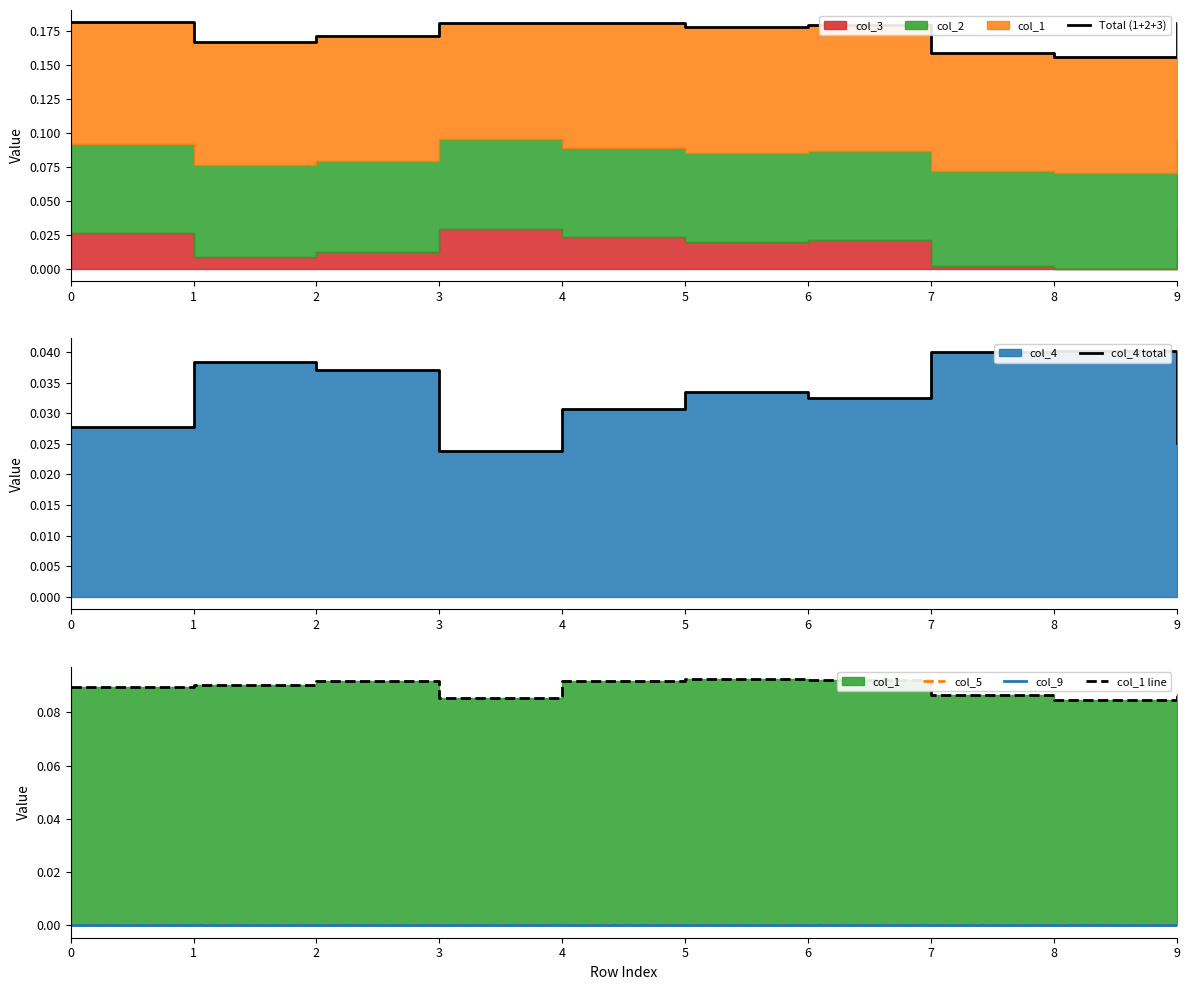

Reading left to right, extract all data points from this chart.

Total (1+2+3): 0=0.2	1=0.2	2=0.2	3=0.2	4=0.2	5=0.2	6=0.2	7=0.2	8=0.2	9=0.2
col_4 total: 0=0.0	1=0.0	2=0.0	3=0.0	4=0.0	5=0.0	6=0.0	7=0.0	8=0.0	9=0.0
col_5: 0=0.0	1=0.0	2=0.0	3=0.0	4=0.0	5=0.0	6=0.0	7=0.0	8=0.0	9=0.0
col_9: 0=0.0	1=0.0	2=0.0	3=0.0	4=0.0	5=0.0	6=0.0	7=0.0	8=0.0	9=0.0
col_1 line: 0=0.1	1=0.1	2=0.1	3=0.1	4=0.1	5=0.1	6=0.1	7=0.1	8=0.1	9=0.1